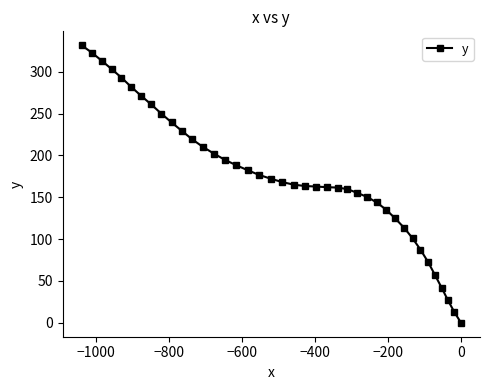

What is the average value?

175.2